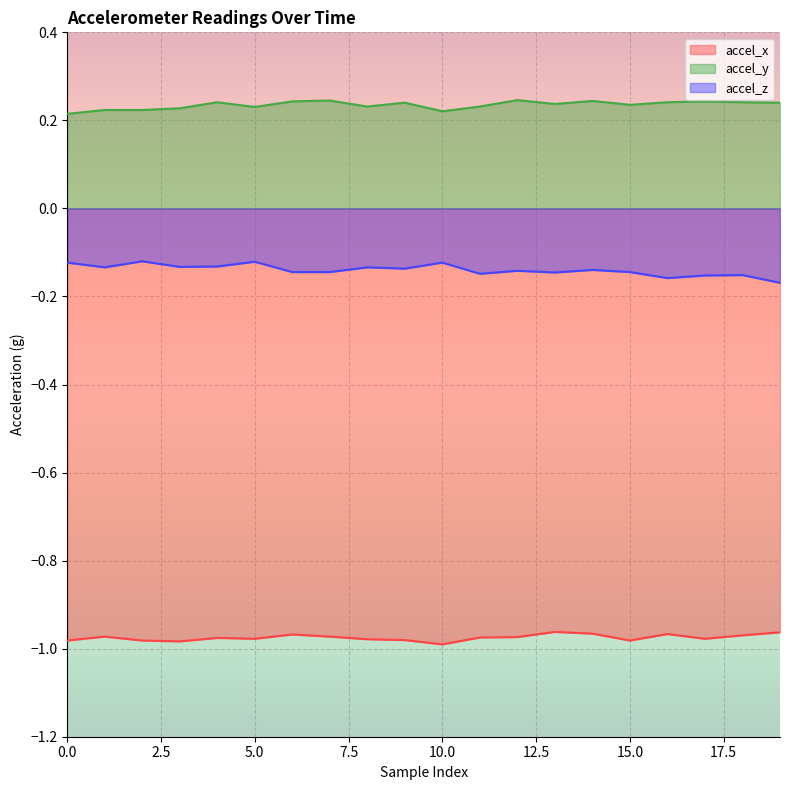

List the labels in order of accel_y value, largest first.

12, 7, 14, 6, 17, 4, 16, 18, 9, 19, 13, 15, 8, 11, 5, 3, 1, 2, 10, 0